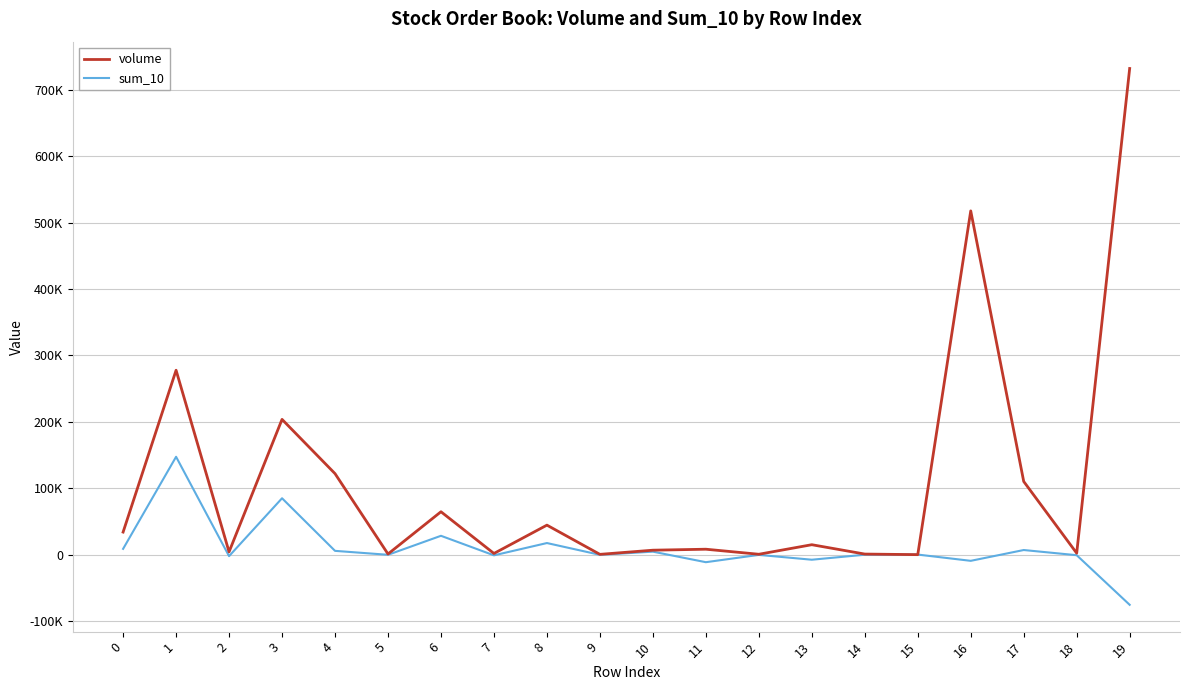

Which series has the largest total across all categories?

volume